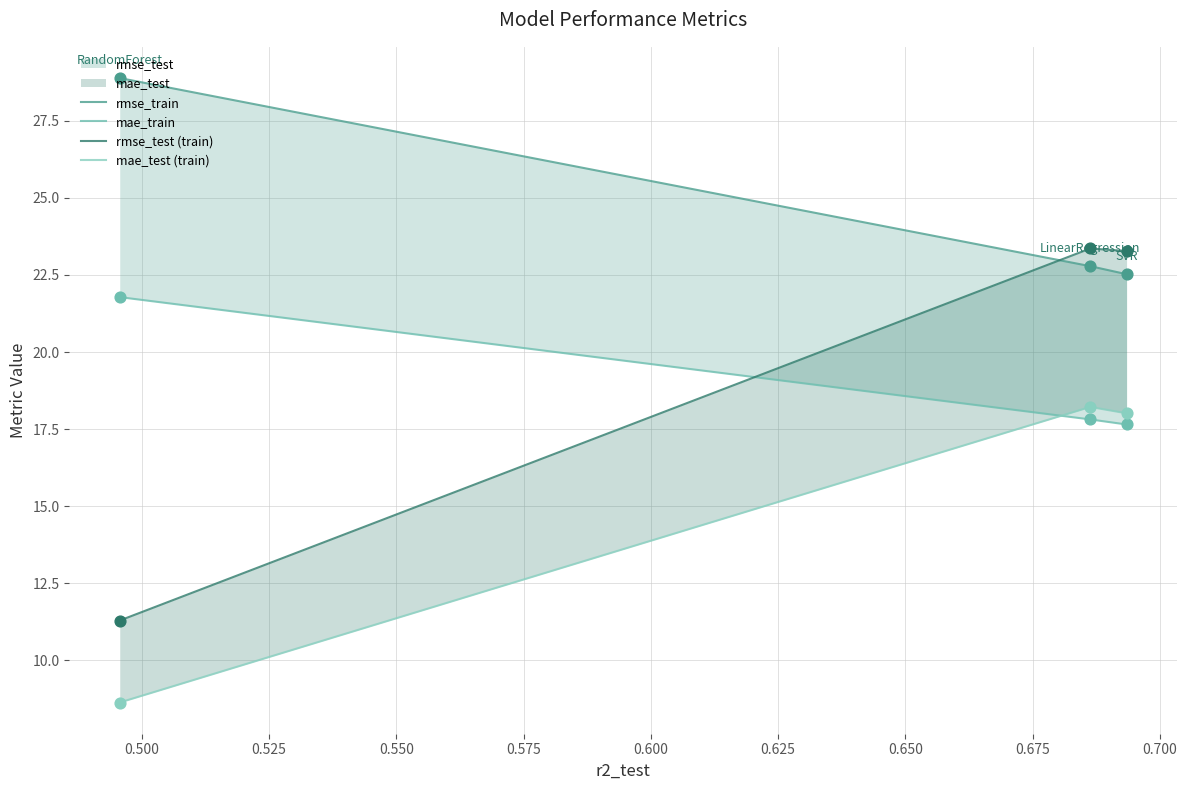

Which series contains the lowest Y value?

mae_test (train)